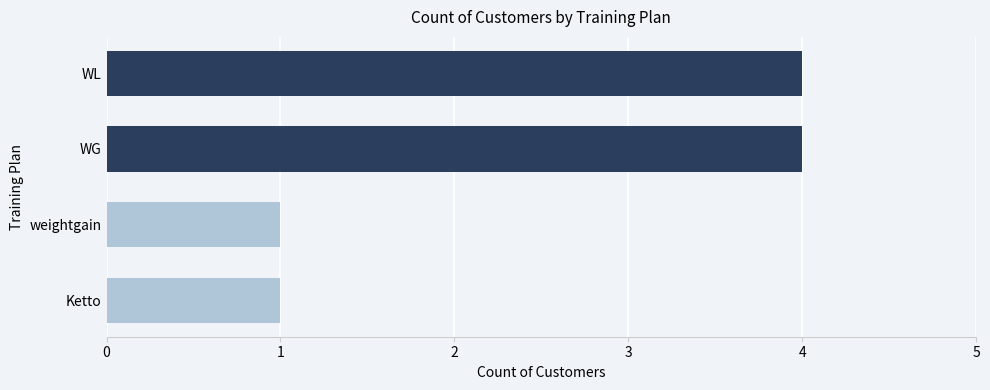

Are the bars horizontal?

Yes